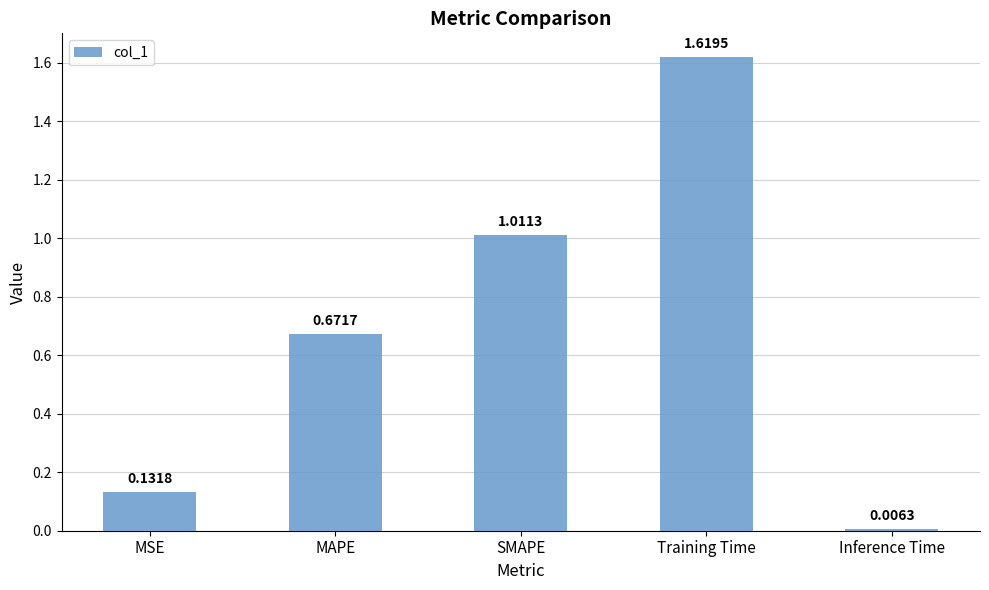

What is the label of the 1st bar from the right?

Inference Time